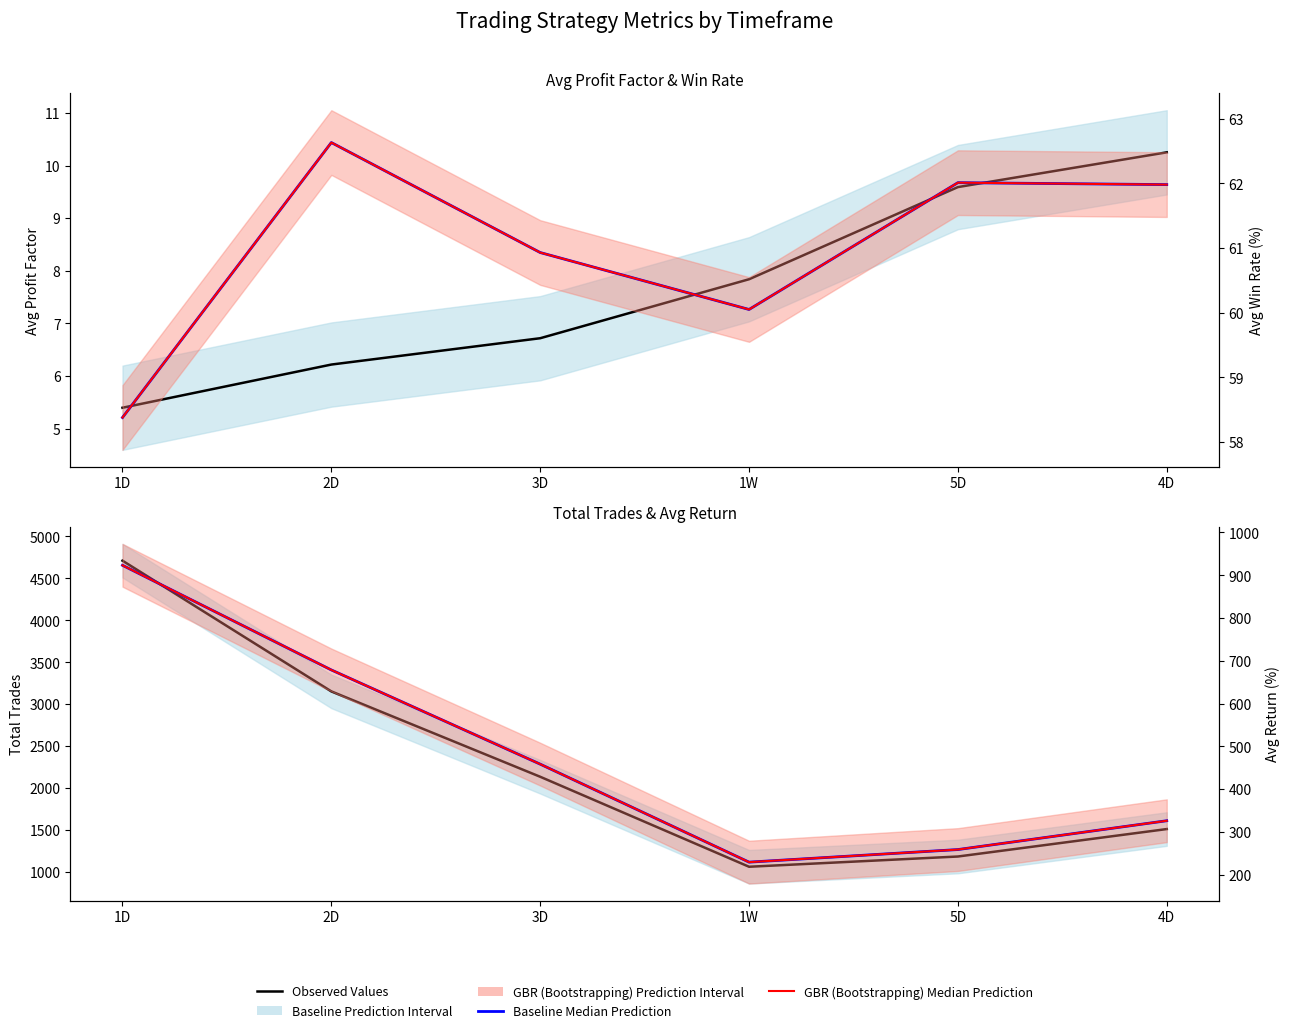

Is this an area chart (filled region under the line)?

No